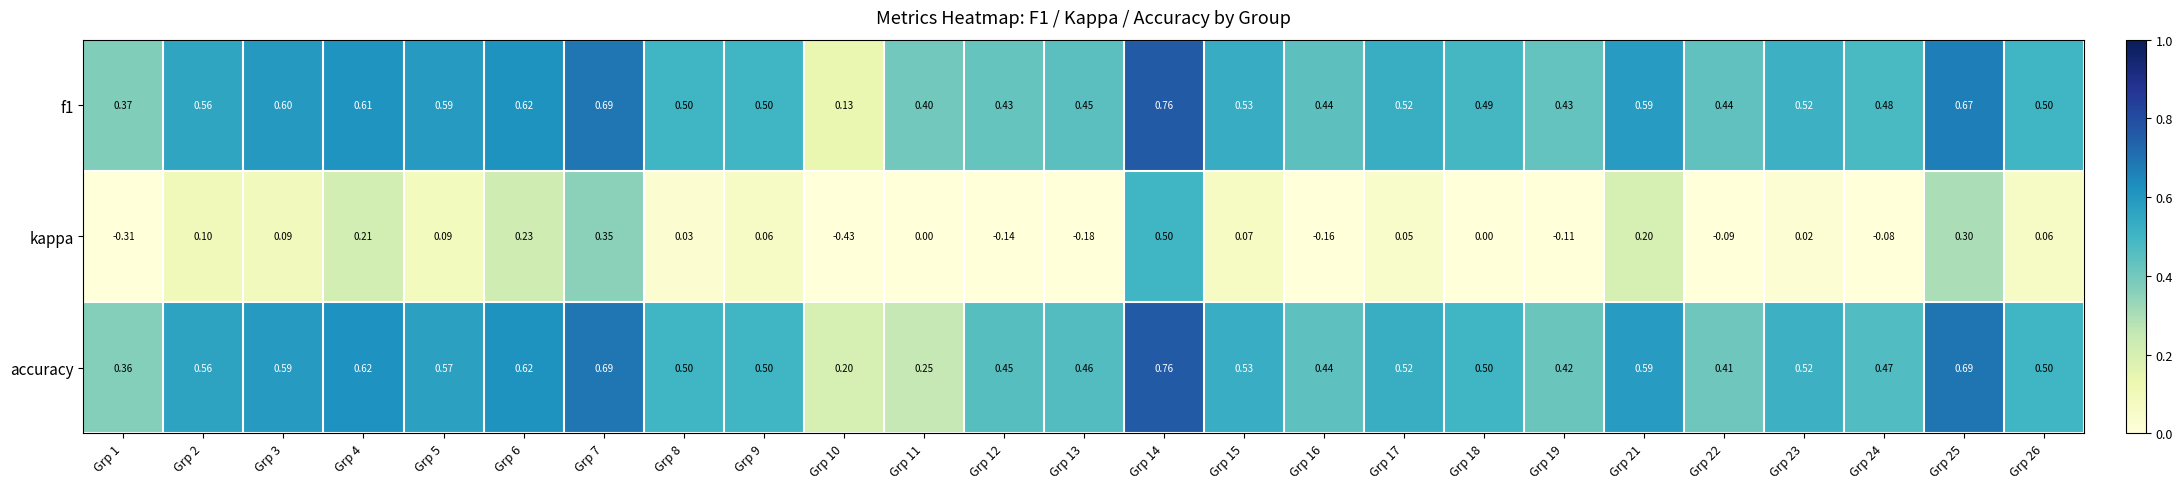

How many categories are shown in the chart?

25